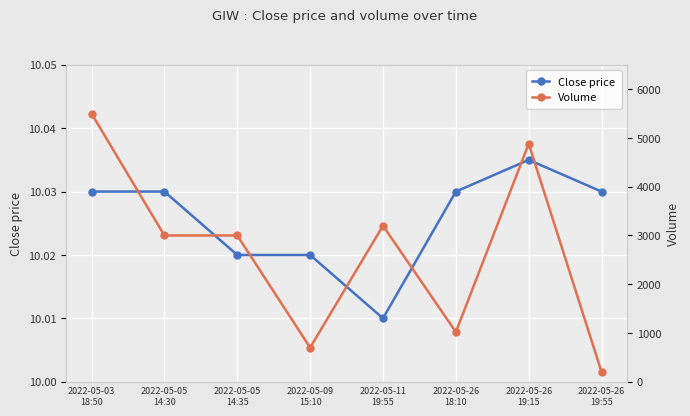

Reading left to right, what are all the values shown in this chart?

Close price: 2022-05-03
18:50=10.0	2022-05-05
14:30=10.0	2022-05-05
14:35=10.0	2022-05-09
15:10=10.0	2022-05-11
19:55=10.0	2022-05-26
18:10=10.0	2022-05-26
19:15=10.0	2022-05-26
19:55=10.0
Volume: 2022-05-03
18:50=5500.0	2022-05-05
14:30=3000.0	2022-05-05
14:35=3000.0	2022-05-09
15:10=700.0	2022-05-11
19:55=3200.0	2022-05-26
18:10=1020.0	2022-05-26
19:15=4881.0	2022-05-26
19:55=200.0